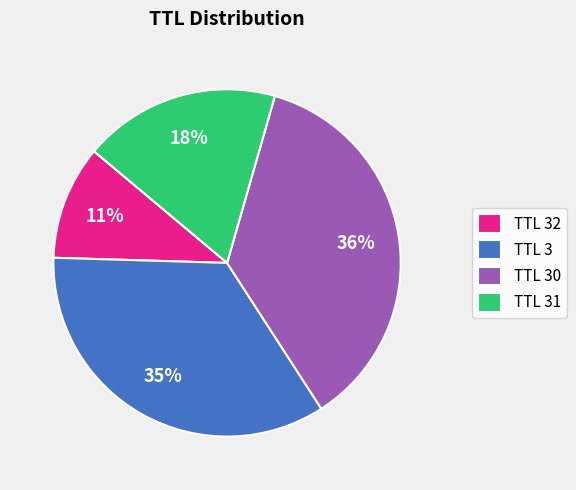

To the nearest percent, what is the combined percentage of TTL 32 and TTL 30?

47%